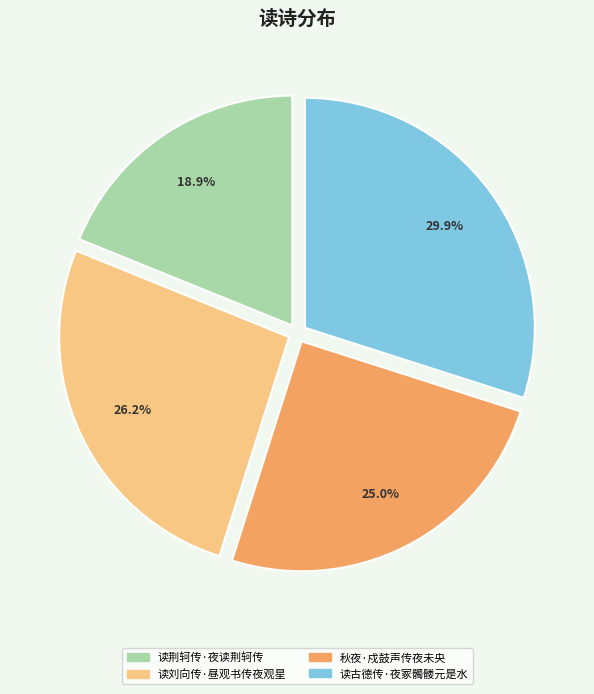

True or false: 读荆轲传·夜读荆轲传 accounts for 12% of the total.

False